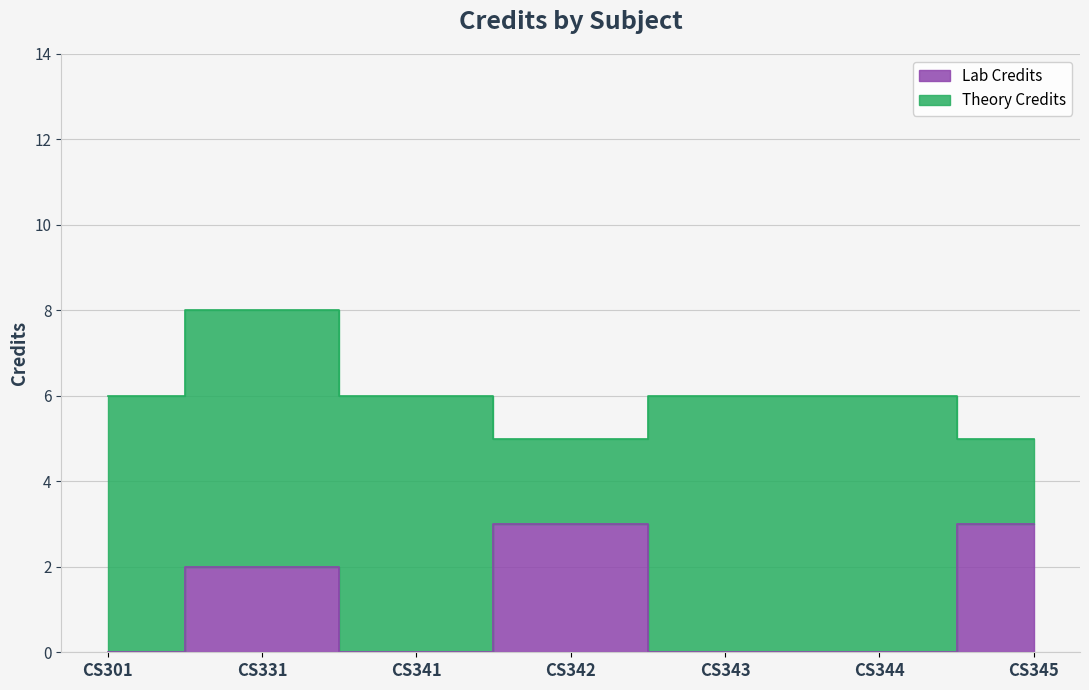

List the labels in order of value, largest first.

CS331, CS301, CS341, CS343, CS344, CS342, CS345